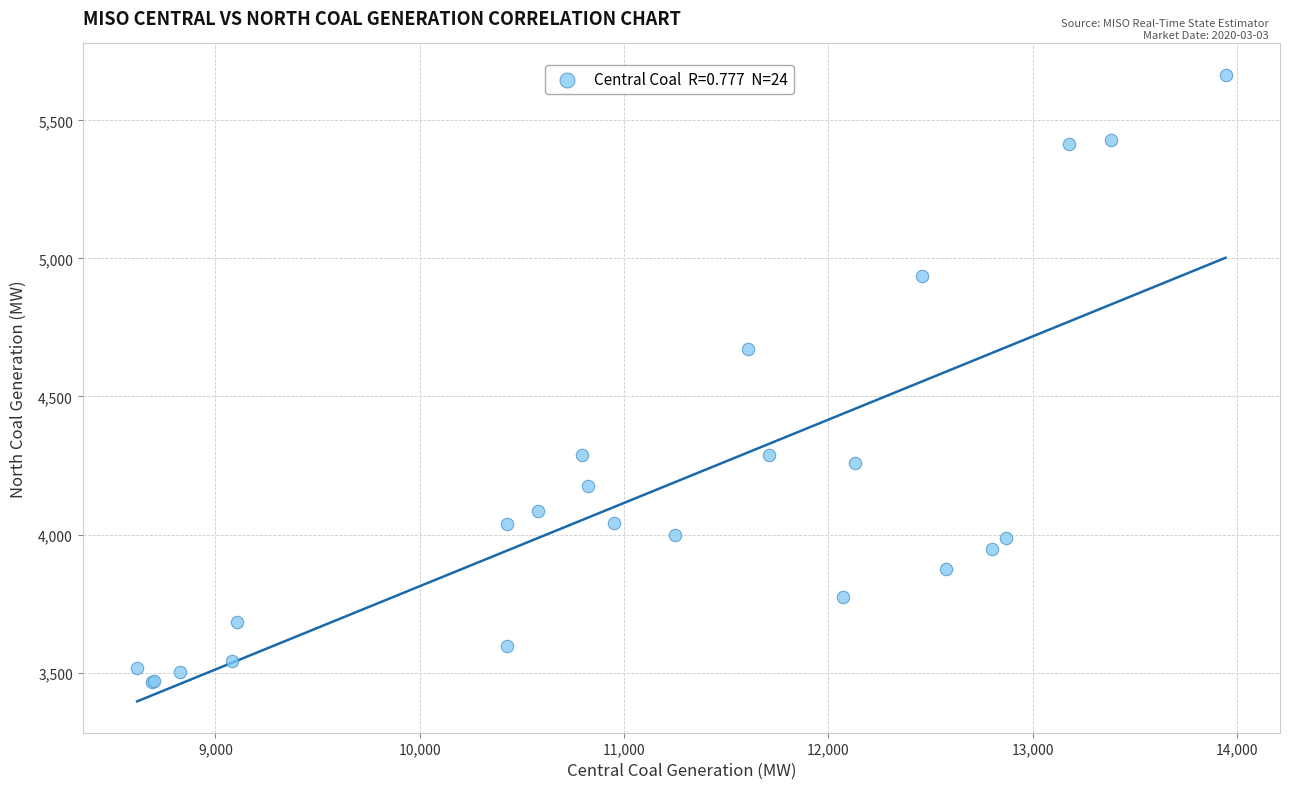

What Y value in the scatter plot is closest to 4566?

4672.3